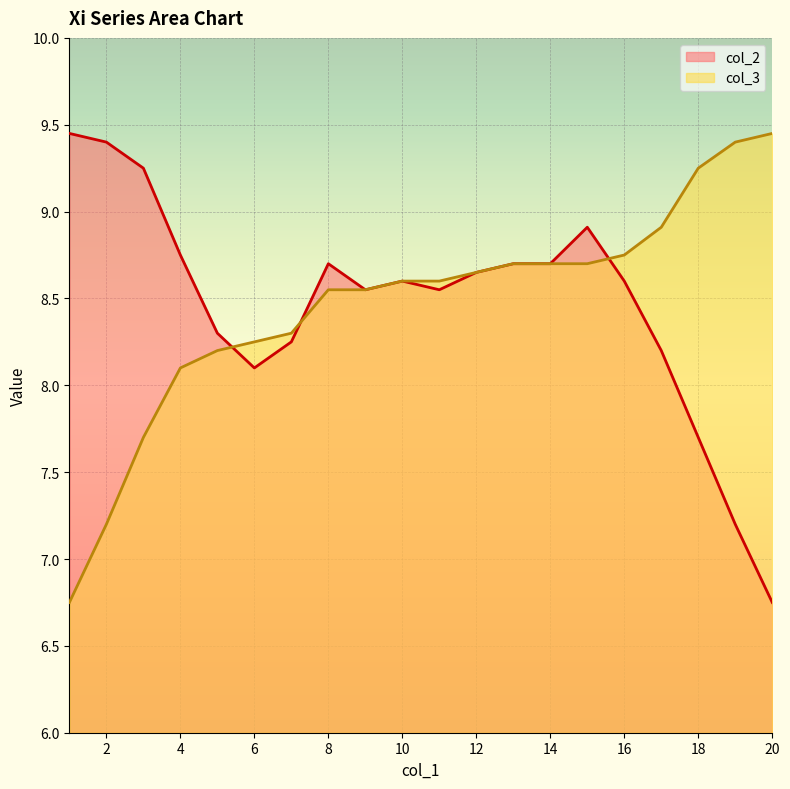

At which category is the sum across all series the highest?

15